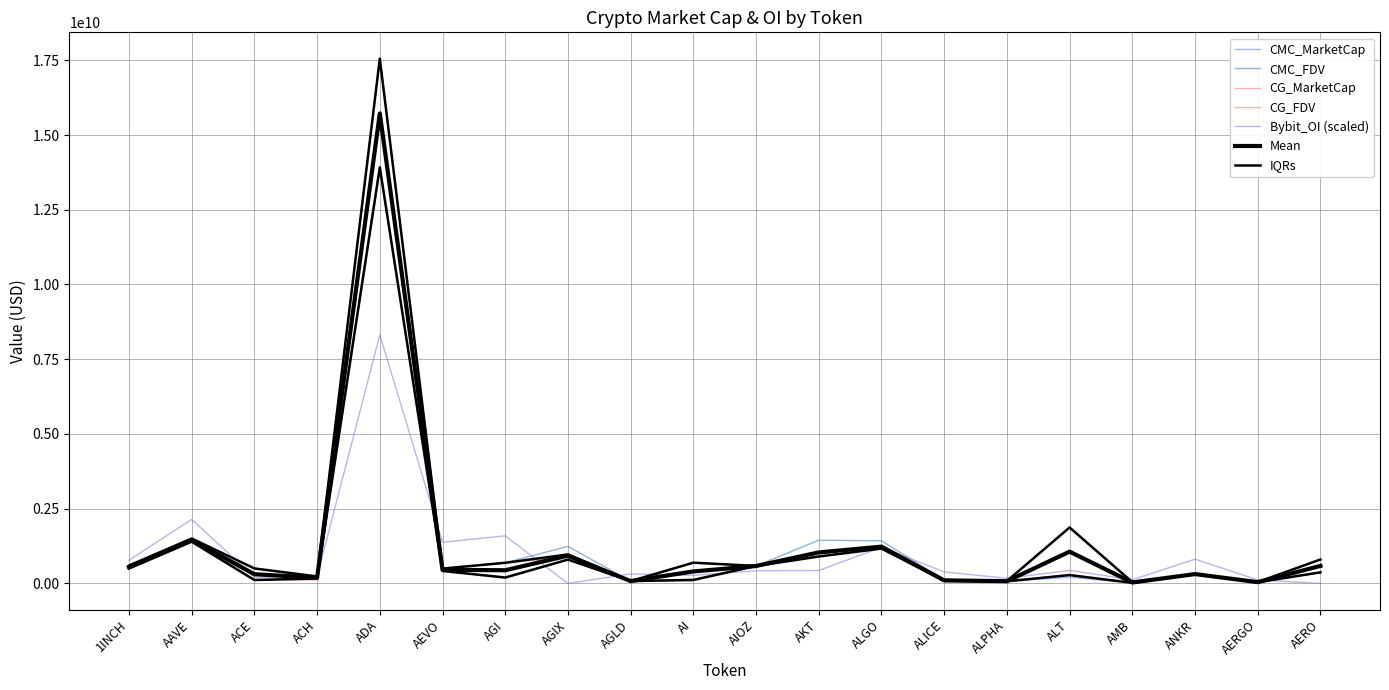

At which category does the chart reach its peak across all series?

ADA